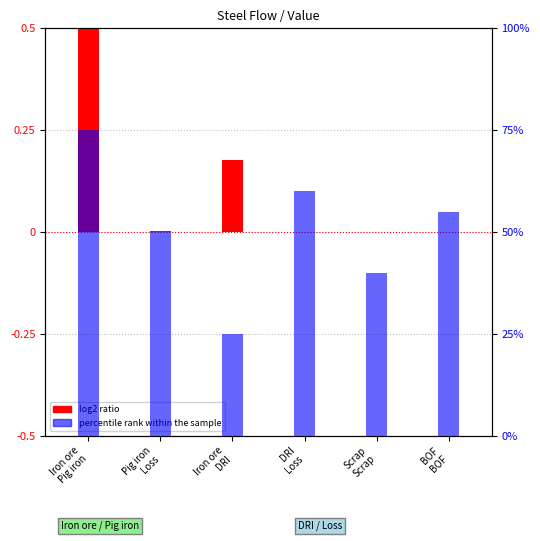

What is the label of the 2nd bar from the left?

Pig iron
Loss